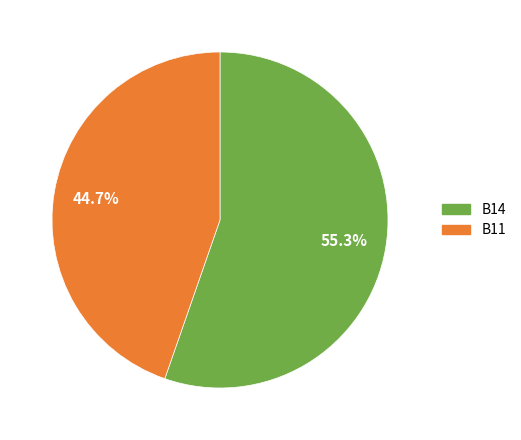

Does any single category account for the majority?

Yes